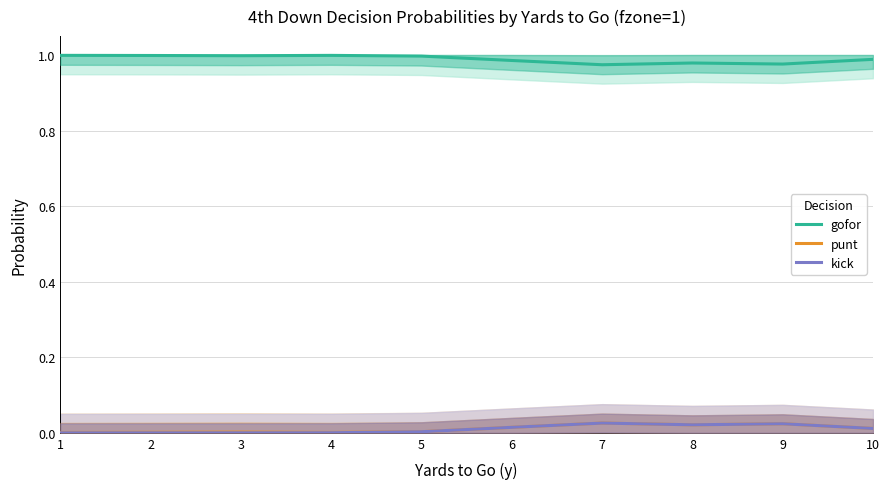

At which label is kick closest to 0?

1